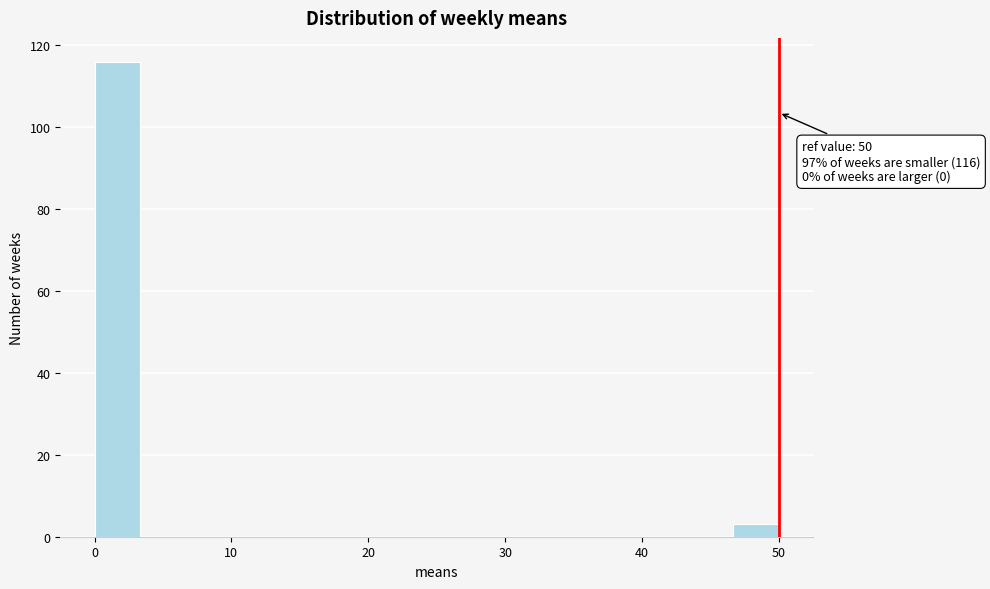

Read against the x-axis, roughly where is the centre of the tallest bar?

2